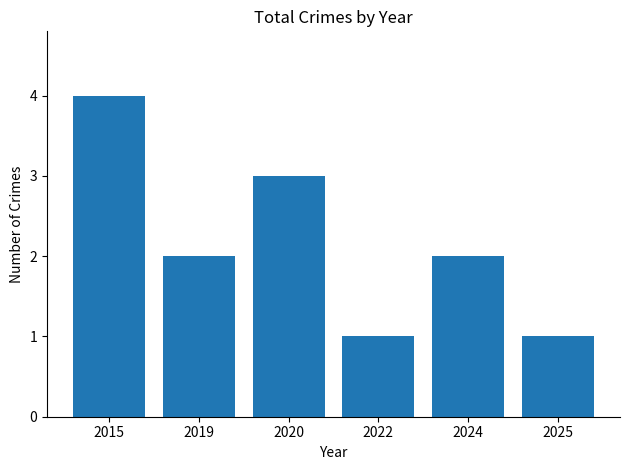

What is the sum of all values?

13